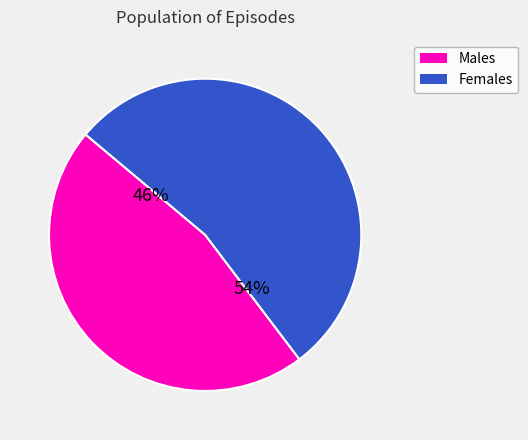

Is there any slice that represents more than half of the pie?

Yes